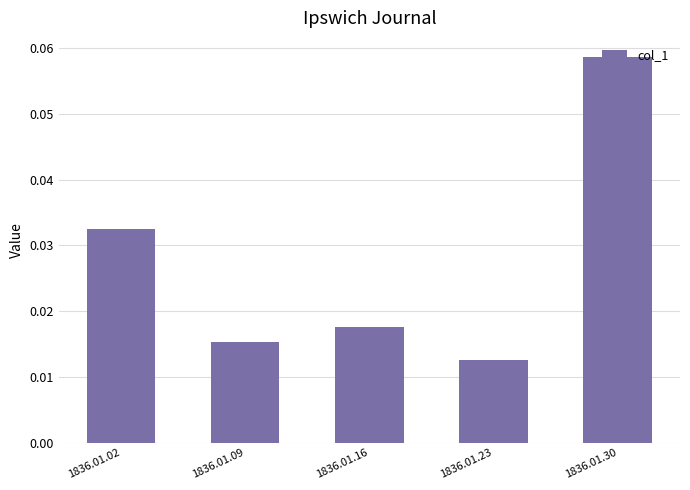

True or false: the data shows 0.1 at 1836.01.02.

False